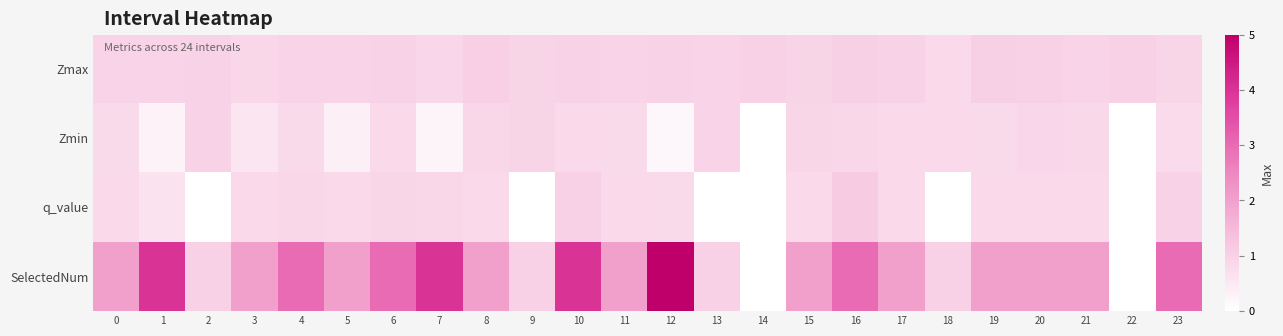

What is the difference between the highest and lowest values at 1?

3.7